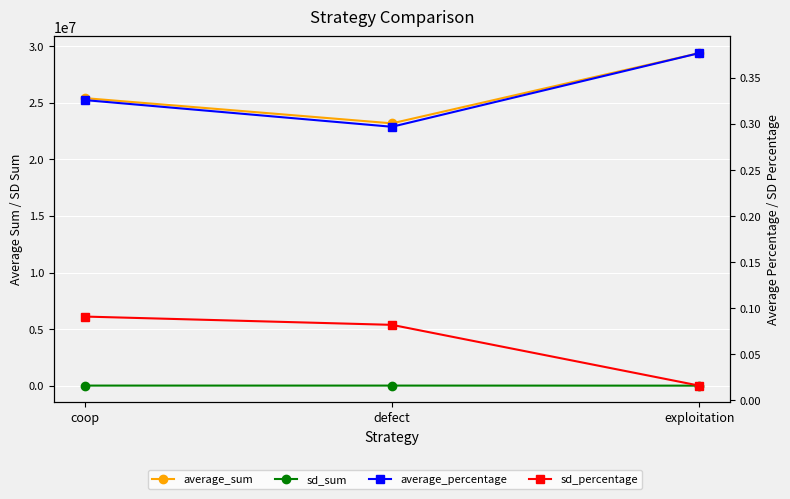

Reading left to right, extract all data points from this chart.

average_sum: coop=25417467.0	defect=23185484.0	exploitation=29397049.0
sd_sum: coop=7084.0	defect=6378.0	exploitation=1235.0
average_percentage: coop=0.3	defect=0.3	exploitation=0.4
sd_percentage: coop=0.1	defect=0.1	exploitation=0.0